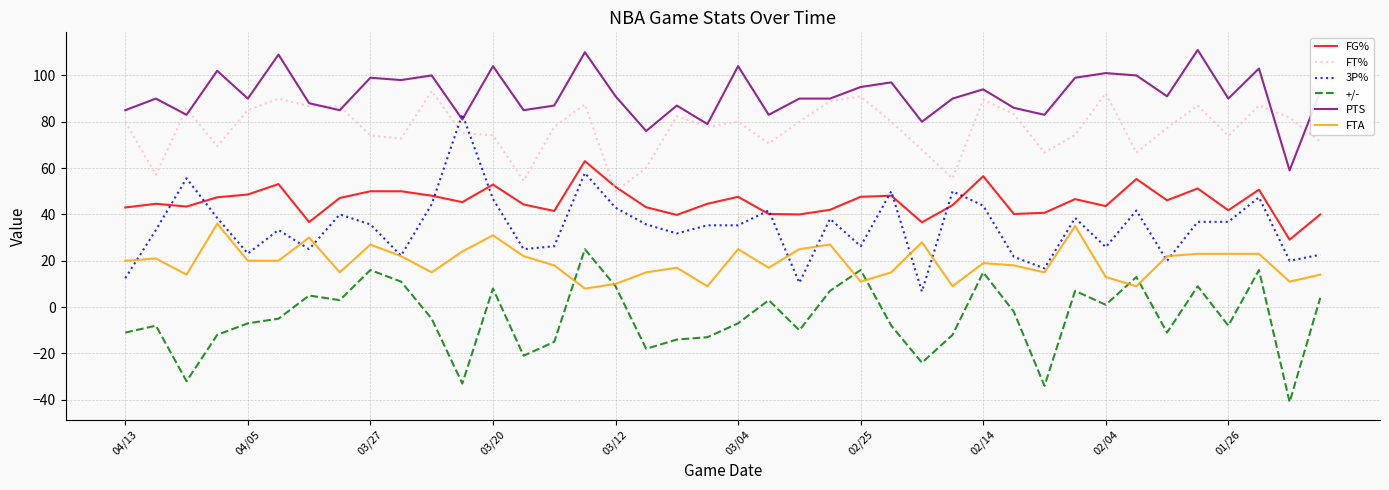

Which series has the largest total across all categories?

PTS